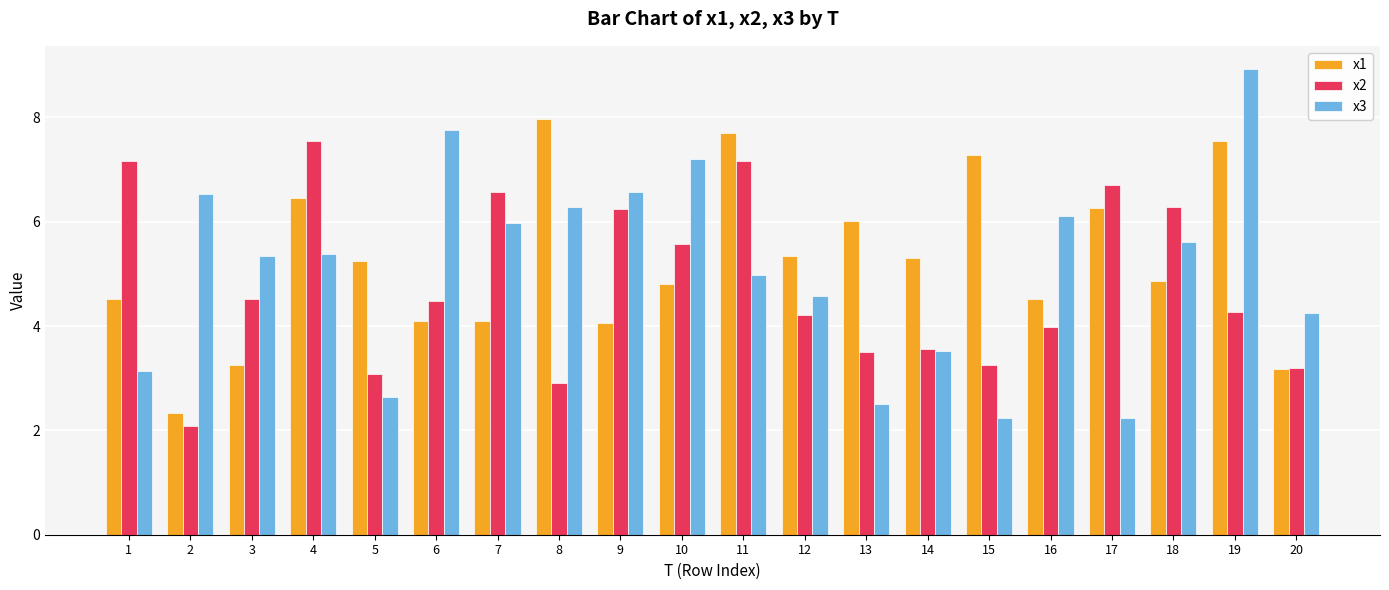

Count the number of data series in this chart.

3